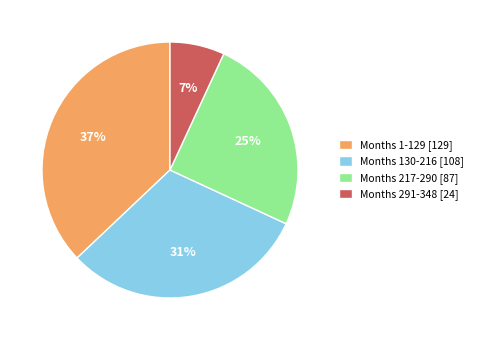

To the nearest percent, what is the difference between the largest and smallest slice percentages?

30%